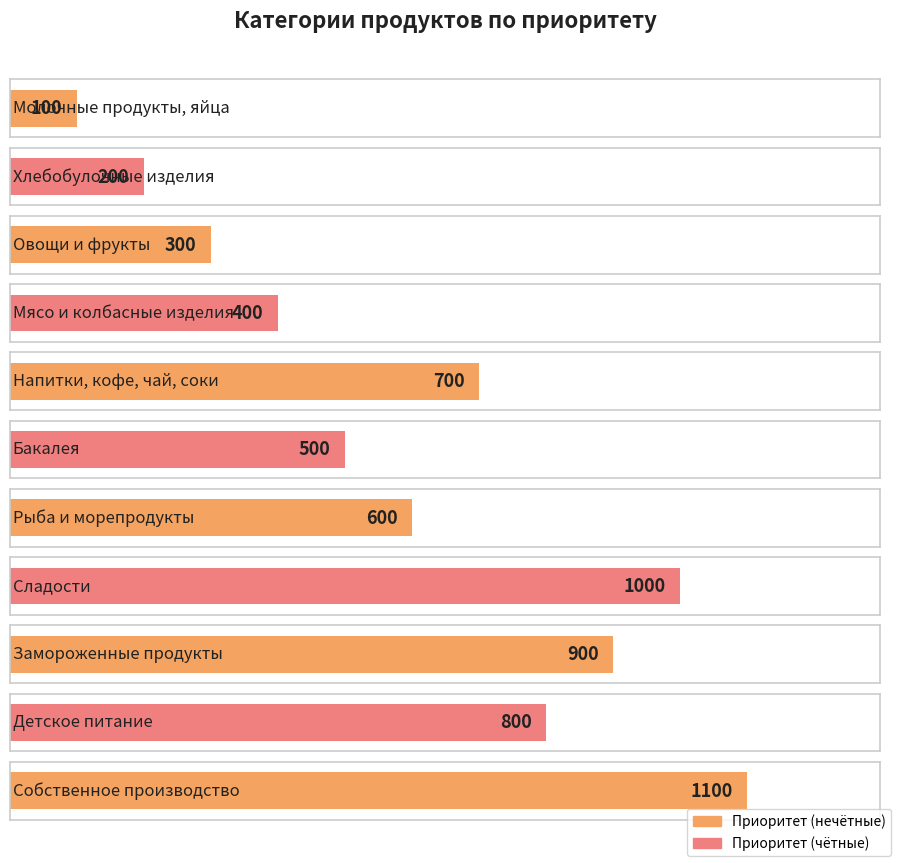

How many values are between 300 and 900?

7